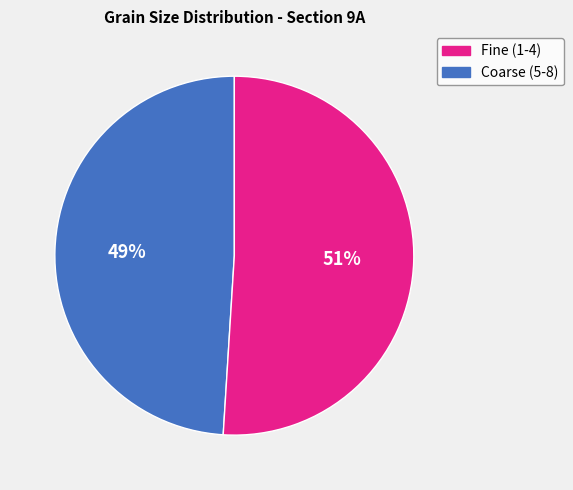

Is there a majority slice in this chart?

Yes